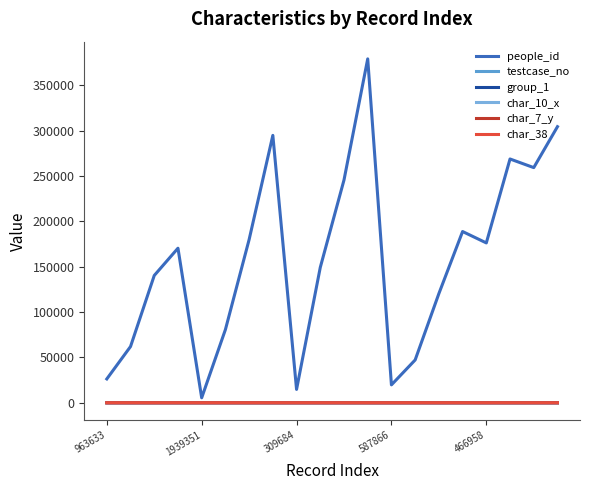

How many values in the char_10_x series exceed 0?

2